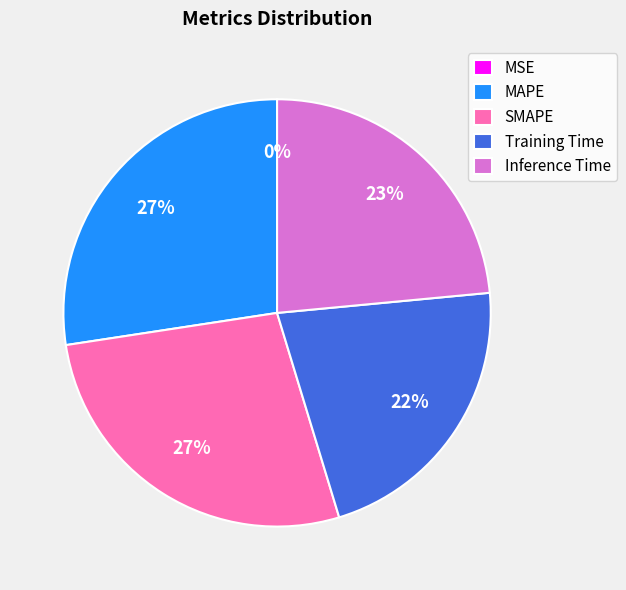

To the nearest percent, what is the difference between the largest and smallest slice percentages?

27%